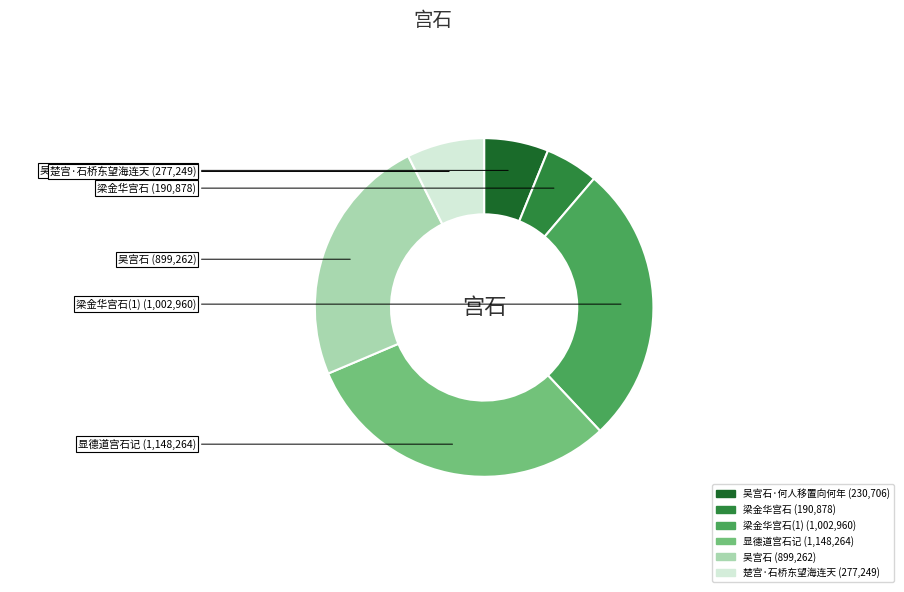

Which category has the biggest portion of the pie?

显德道宫石记